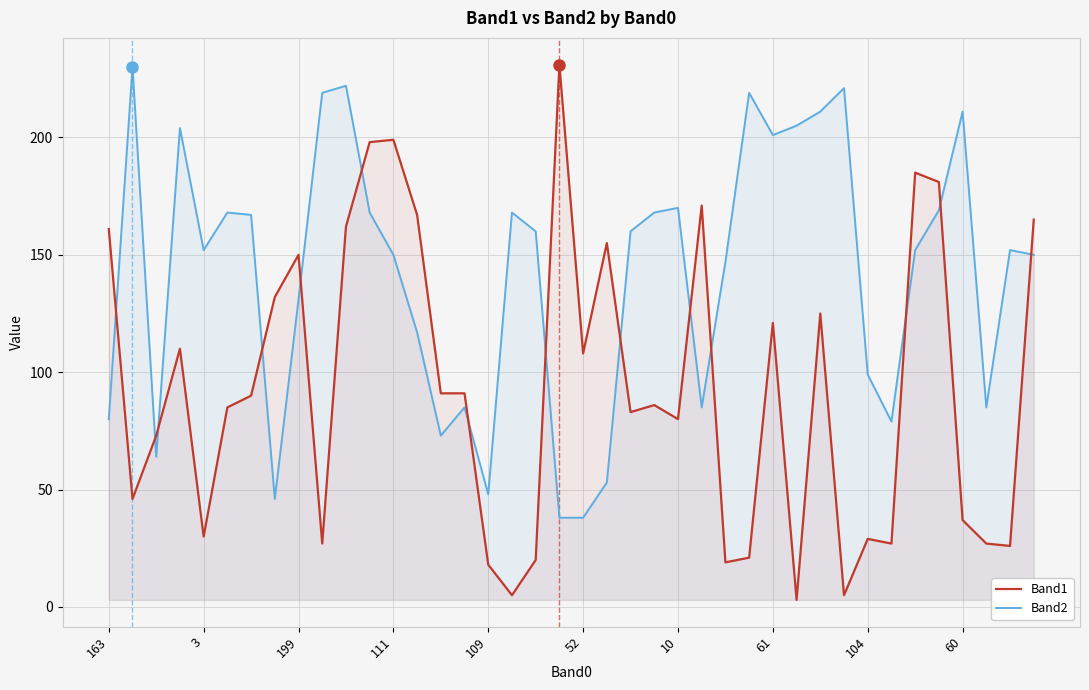

Does the chart display data point markers on the line(s)?

No